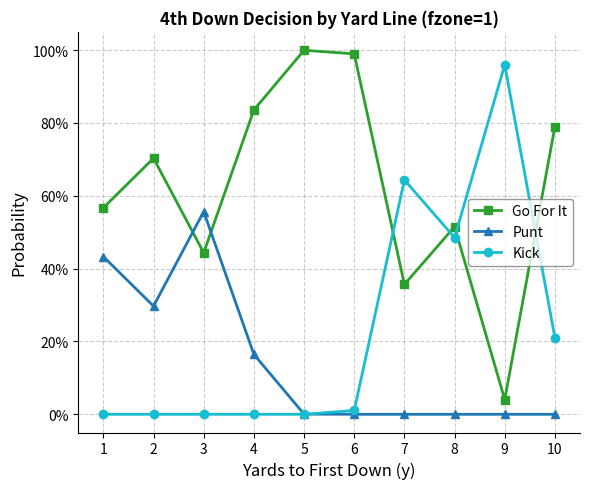

Between which two adjacent categories do Punt and Go For It first intersect?

2 and 3